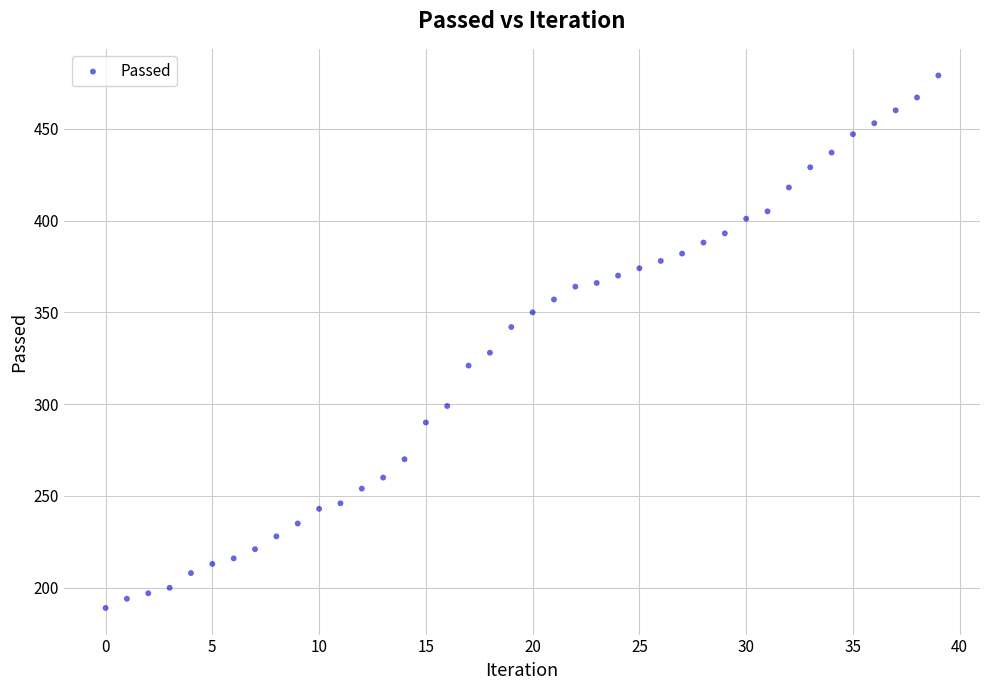

What is the range of Y values (max minus min)?

290